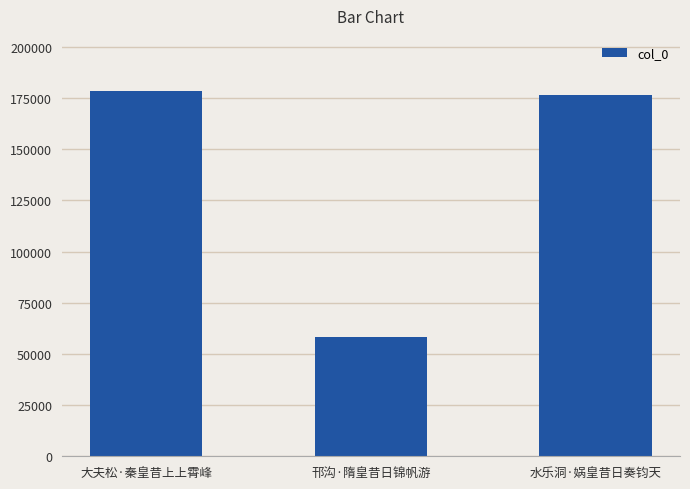

Reading right to left, transcribe all the data shown in this chart.

水乐洞·娲皇昔日奏钧天=176499	邗沟·隋皇昔日锦帆游=58303	大夫松·秦皇昔上上霄峰=178584